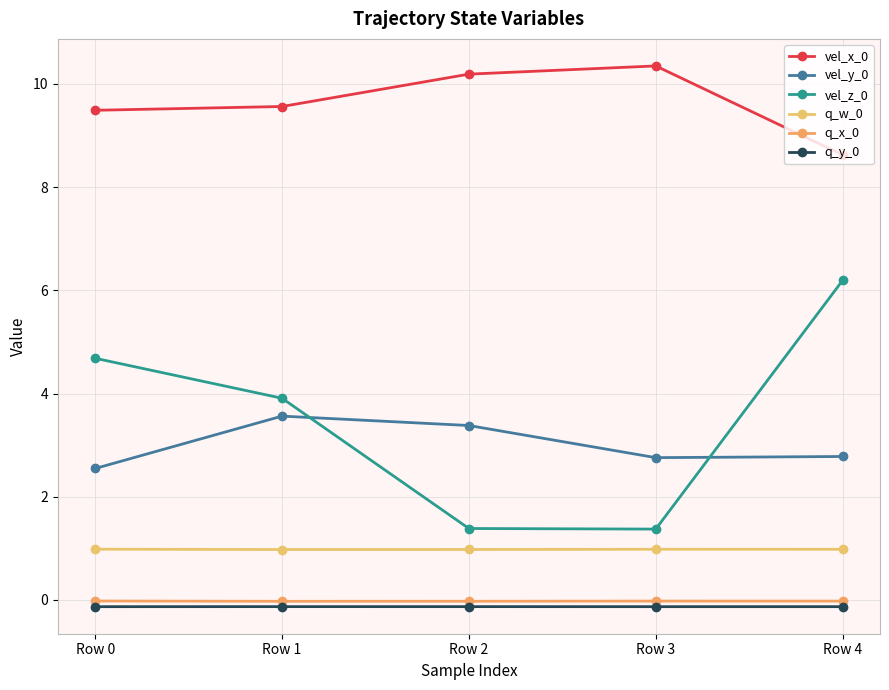

What is the spread (max minus min) of values at Row 2?

10.3